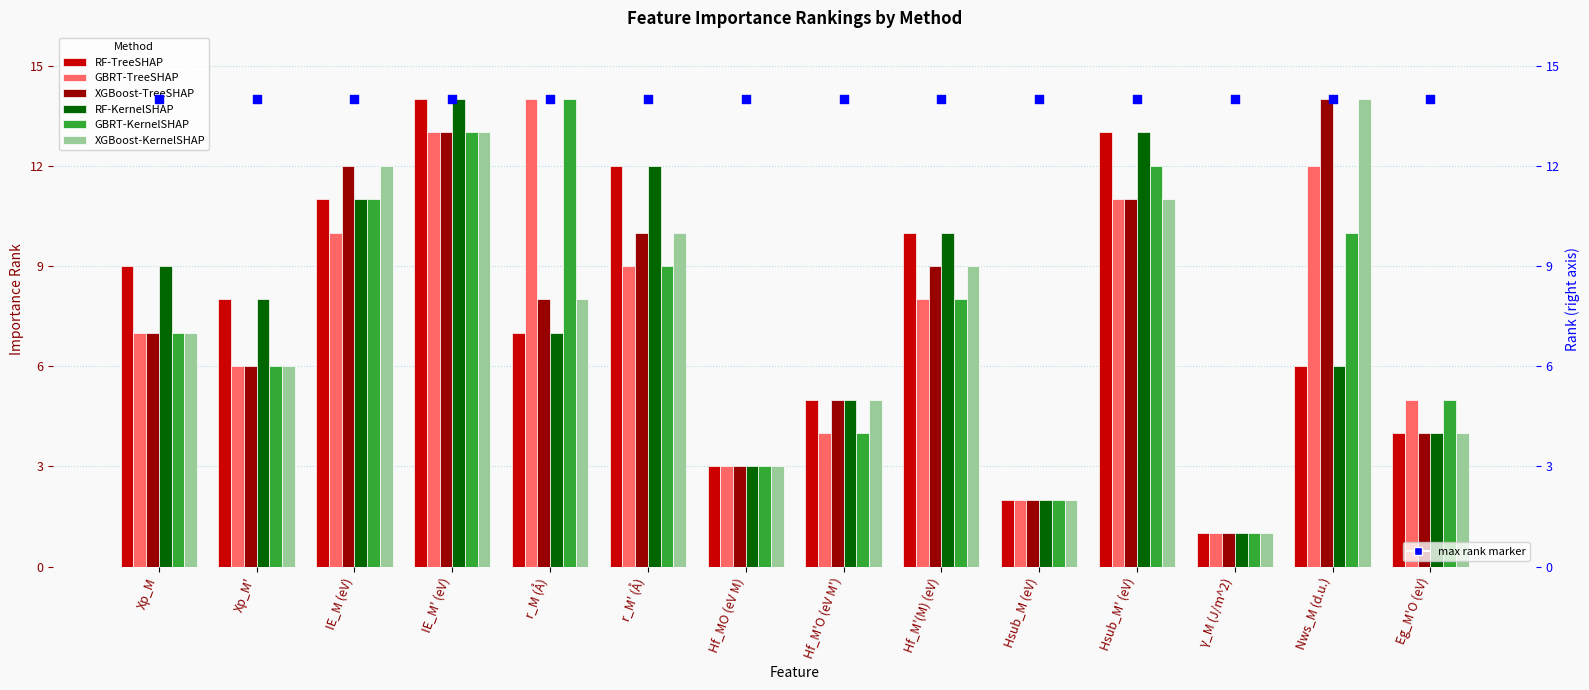

At how many categories does at least one series exceed 10?

6